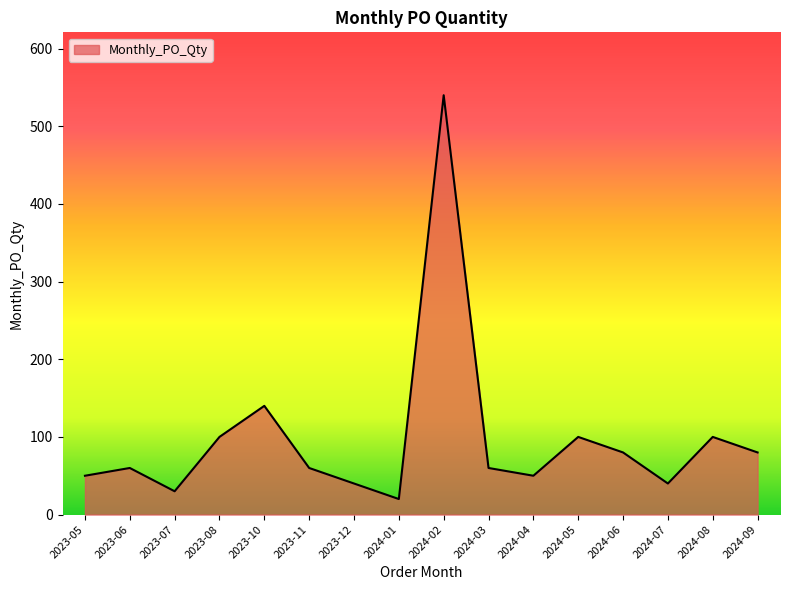

Reading right to left, transcribe all the data shown in this chart.

80	100	40	80	100	50	60	540	20	40	60	140	100	30	60	50